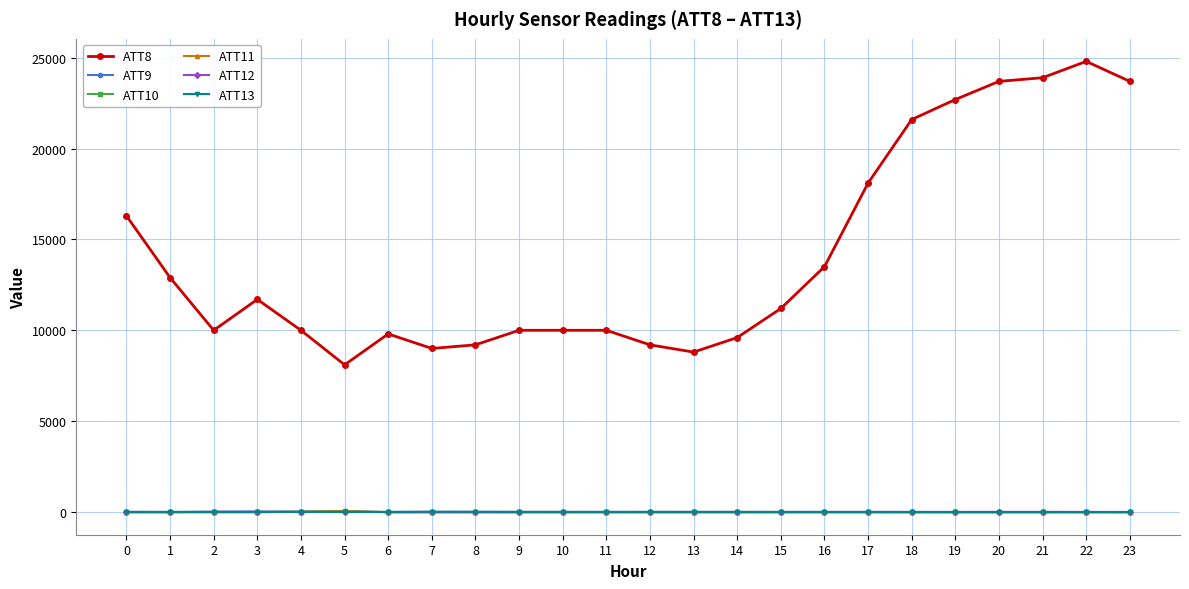

True or false: ATT8 and ATT13 cross at least once.

False